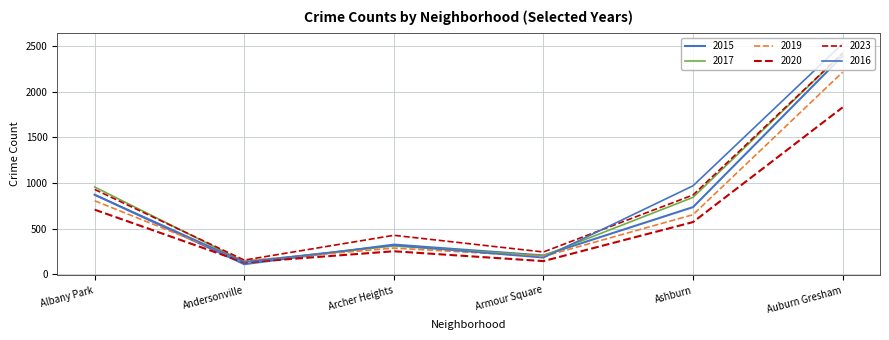

Which series changed the most between Archer Heights and Armour Square?

2023